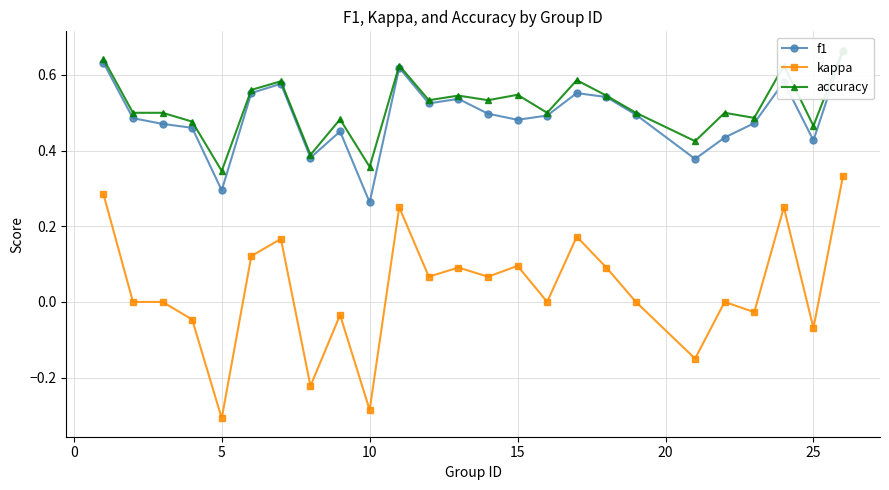

True or false: kappa and f1 cross at least once.

False